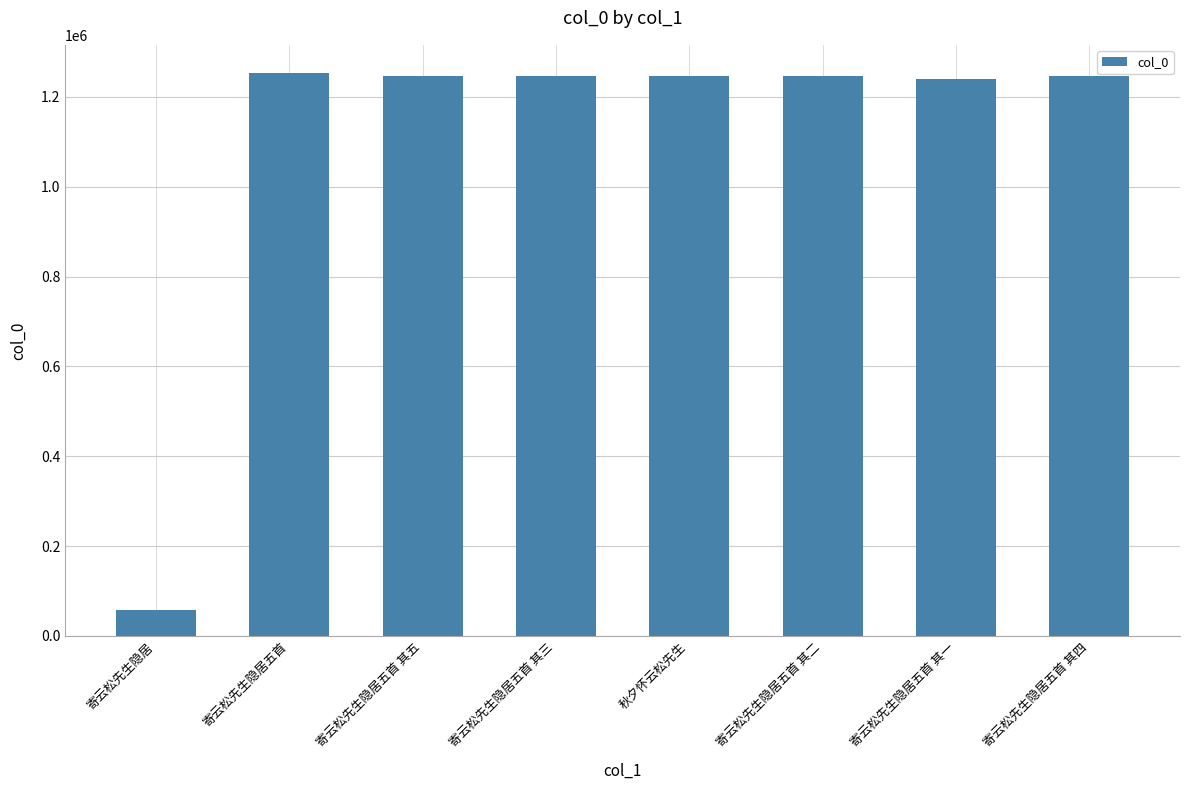

The value at 寄云松先生隐居五首 其四 is 1247290. True or false?

True